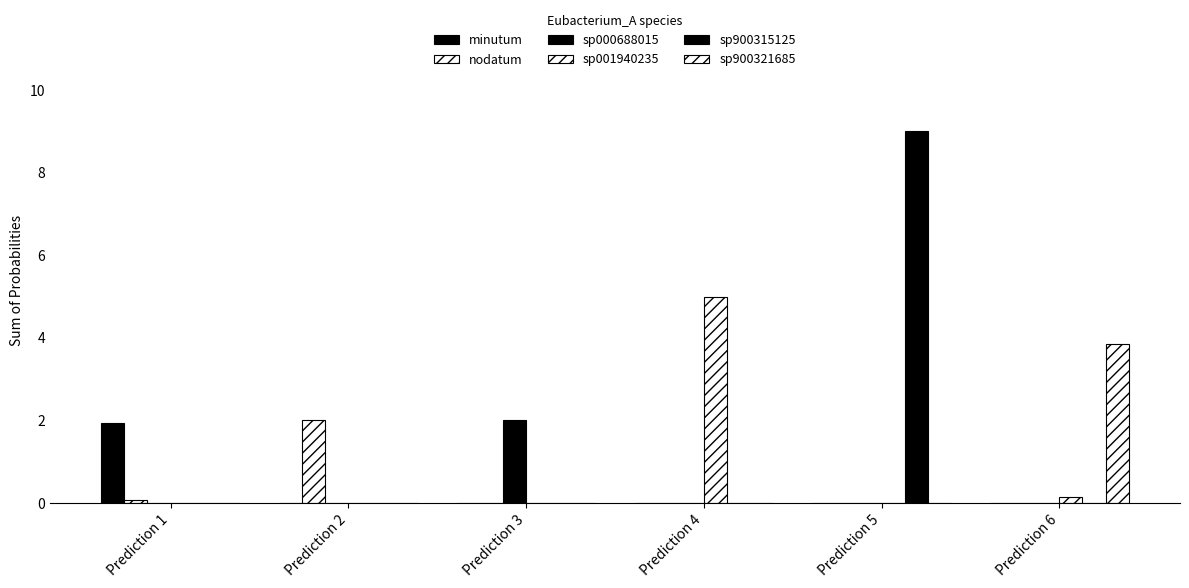

True or false: nodatum has a value of 0.0 at Prediction 6.

True